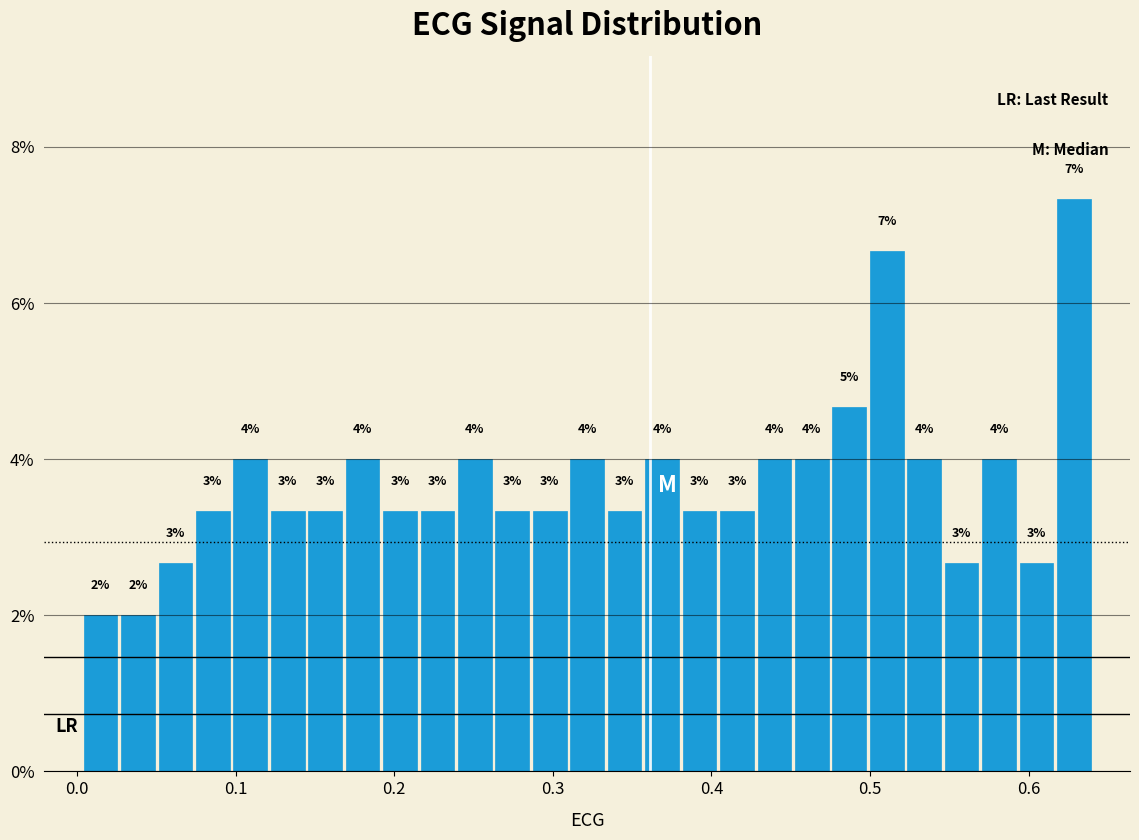

Around what value on the x-axis is the tallest bar? Give the approximate position of its centre, as read against the axis.

0.63